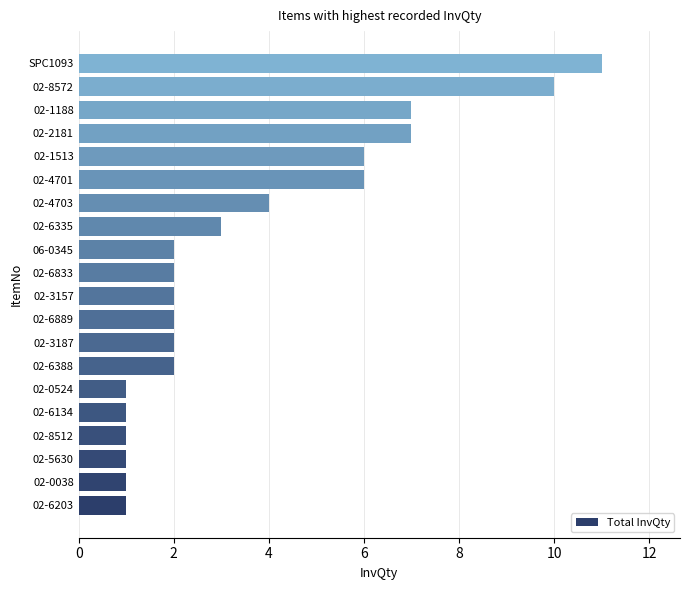

What is the maximum value shown in the chart?

11